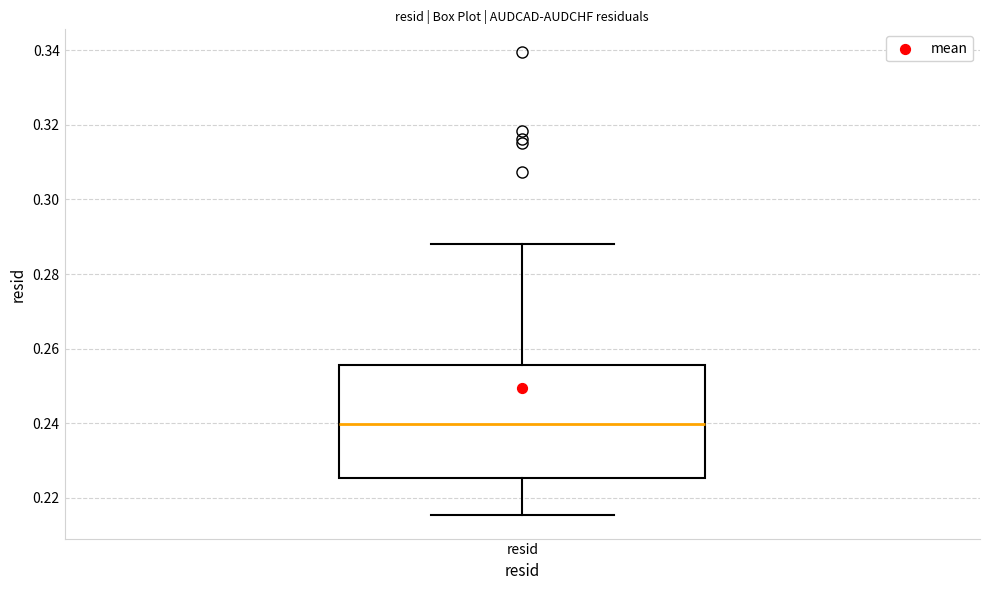

Where does the median line of the box for resid sit on the y-axis? The values are not printed on the chart, so give them approximately, as read against the axis.

0.240